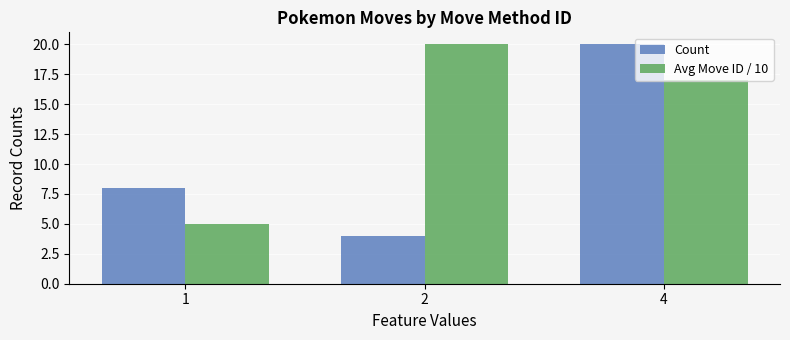

Which series has the largest range (max minus min)?

Count